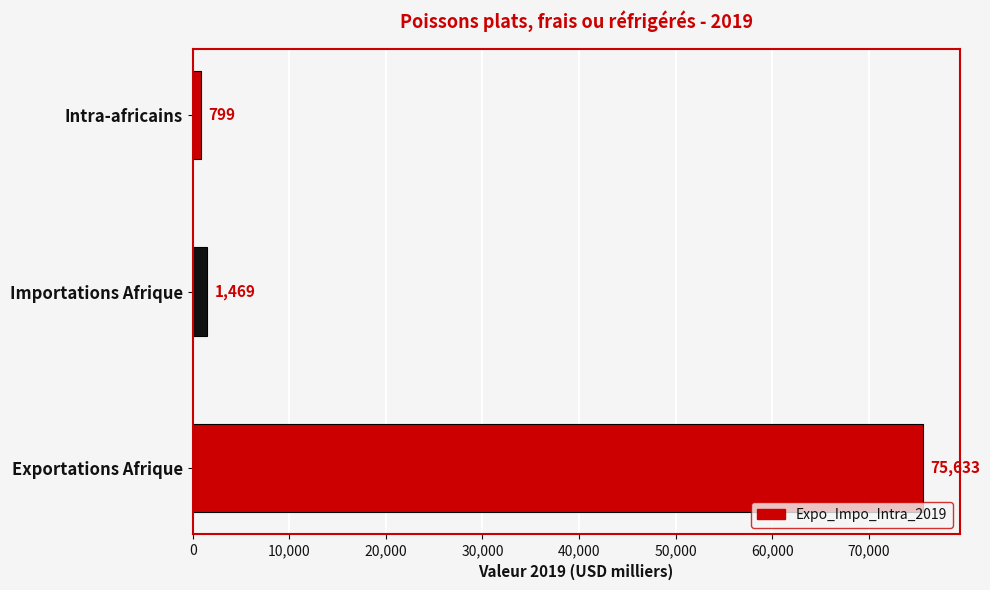

What is the average value?

25967